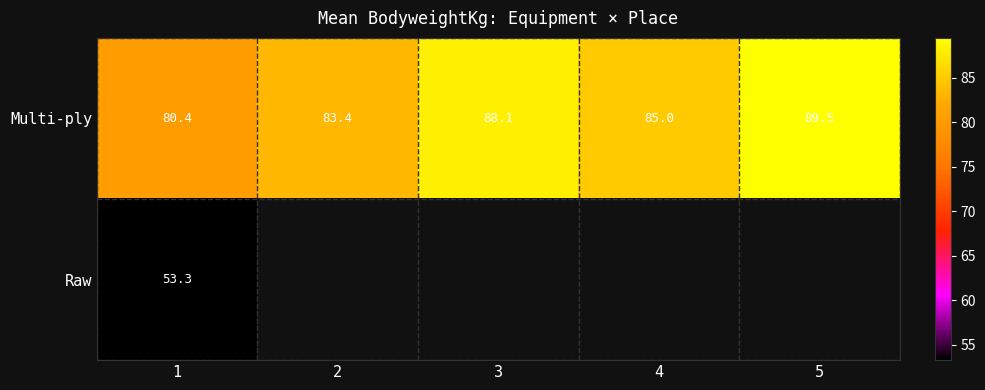

At 1, list the series in order from smallest to largest.

Raw, Multi-ply